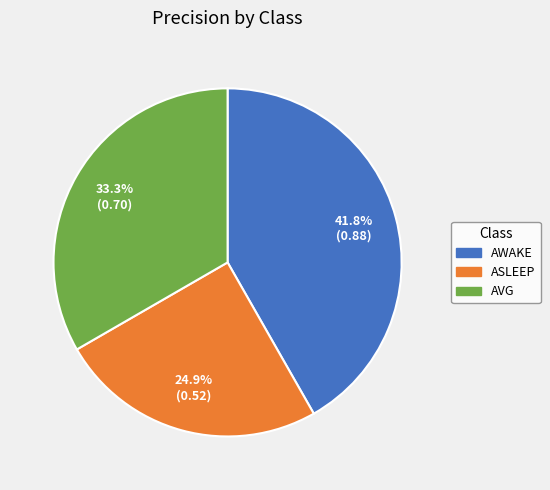

Is there a majority slice in this chart?

No